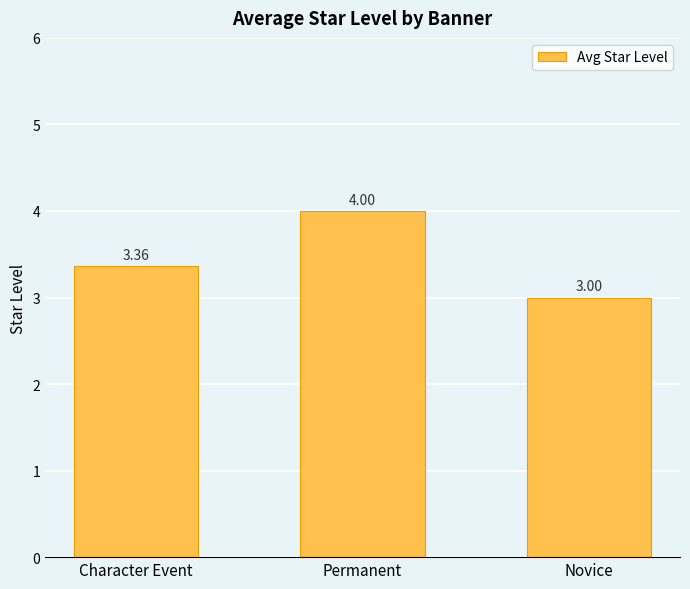

How many series are shown in this chart?

1